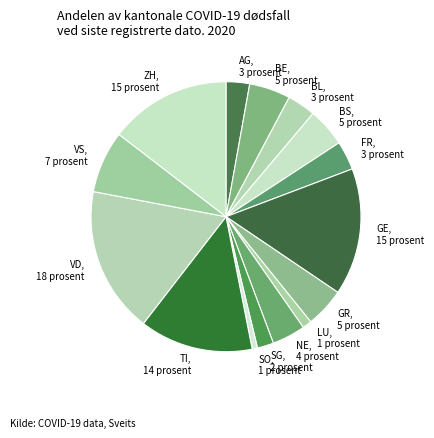

Do VS and GR together represent more than half of the pie?

No